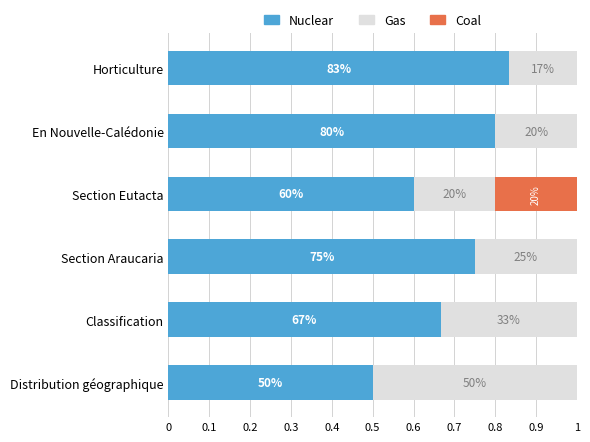

What are all the series names shown in the legend?

Nuclear, Gas, Coal